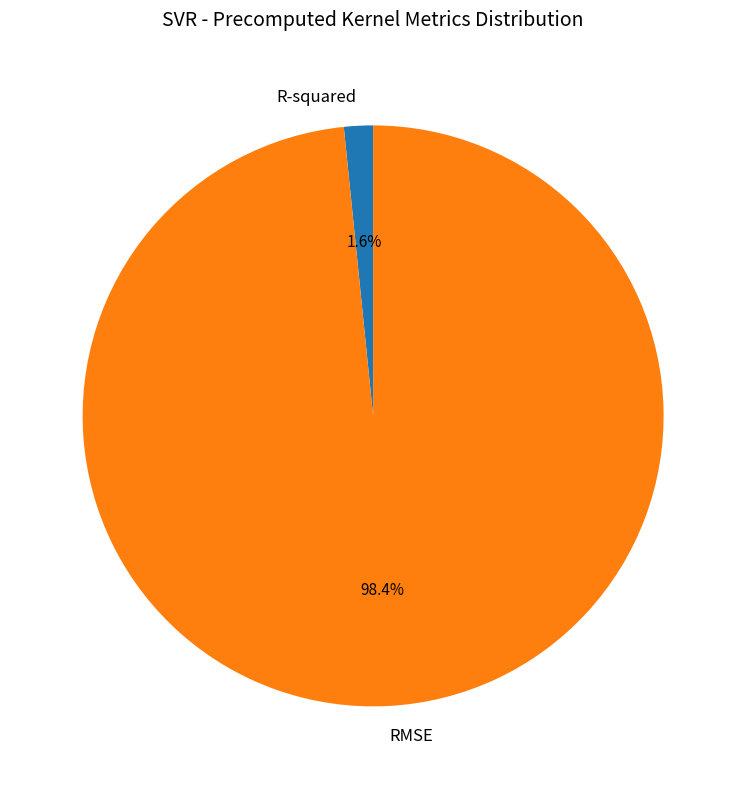

What percentage is NOT represented by R-squared?

98.4%